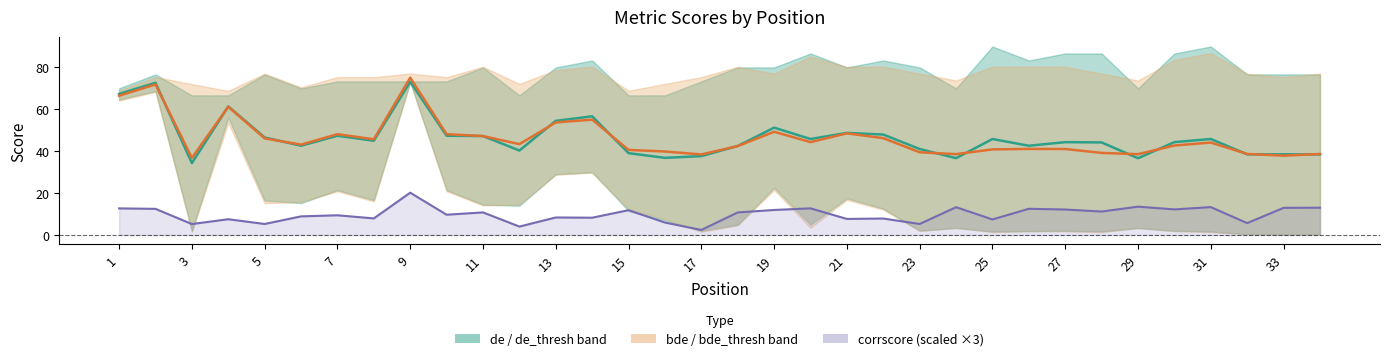

True or false: corrscore line and bde midline cross at least once.

False